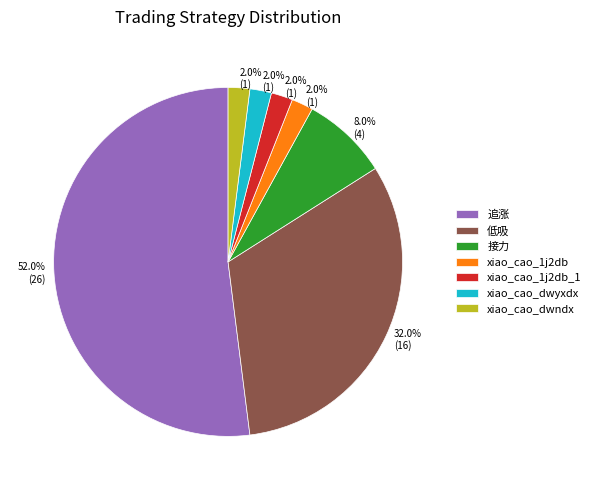

Do xiao_cao_dwndx and xiao_cao_dwyxdx together represent more than half of the pie?

No